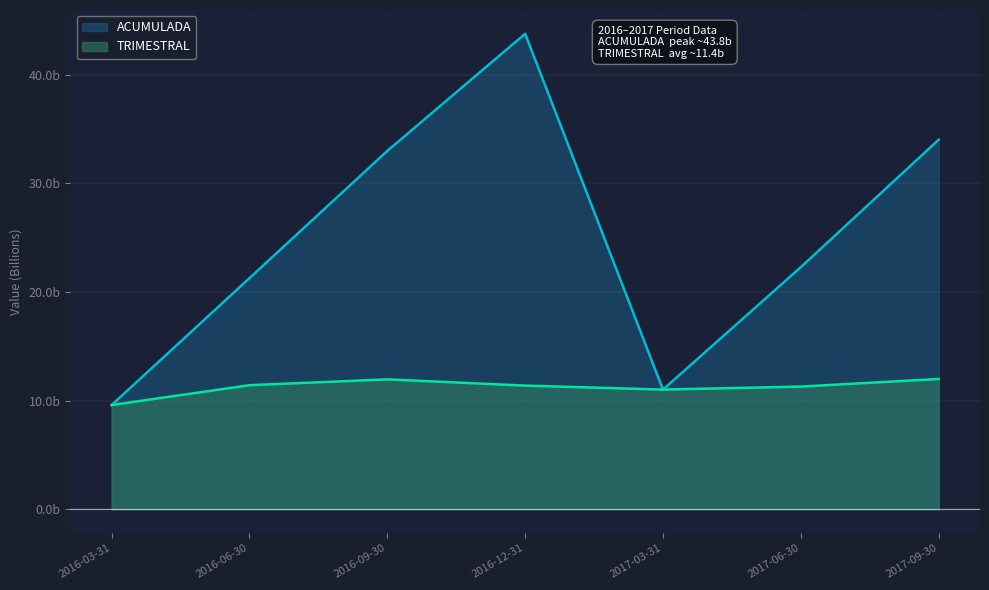

Where does the ACUMULADA series first go above 22?

2016-09-30